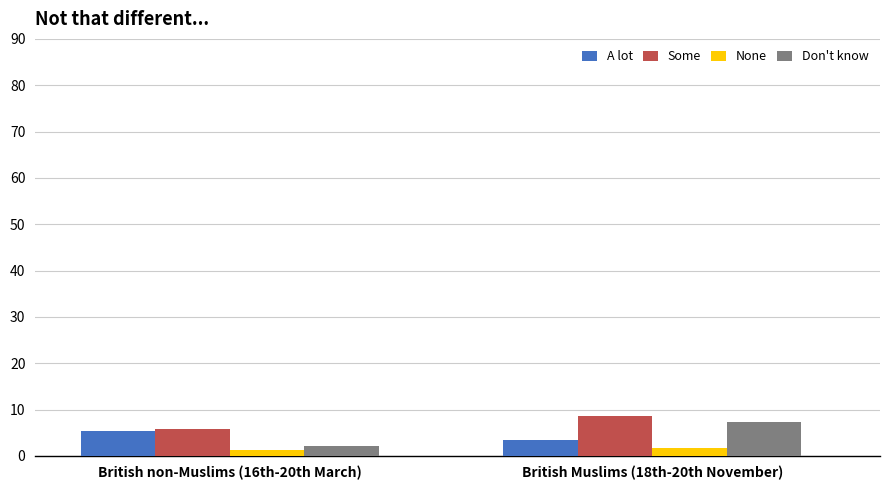

Which series changed the most between British non-Muslims (16th-20th March) and British Muslims (18th-20th November)?

Don't know